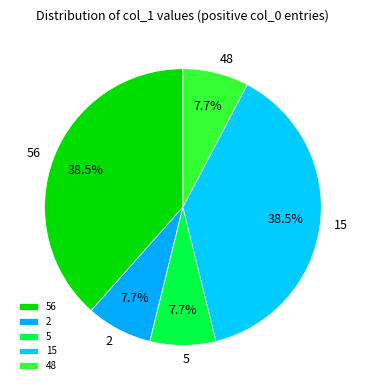

To the nearest percent, what percentage of the pie is 2?

8%